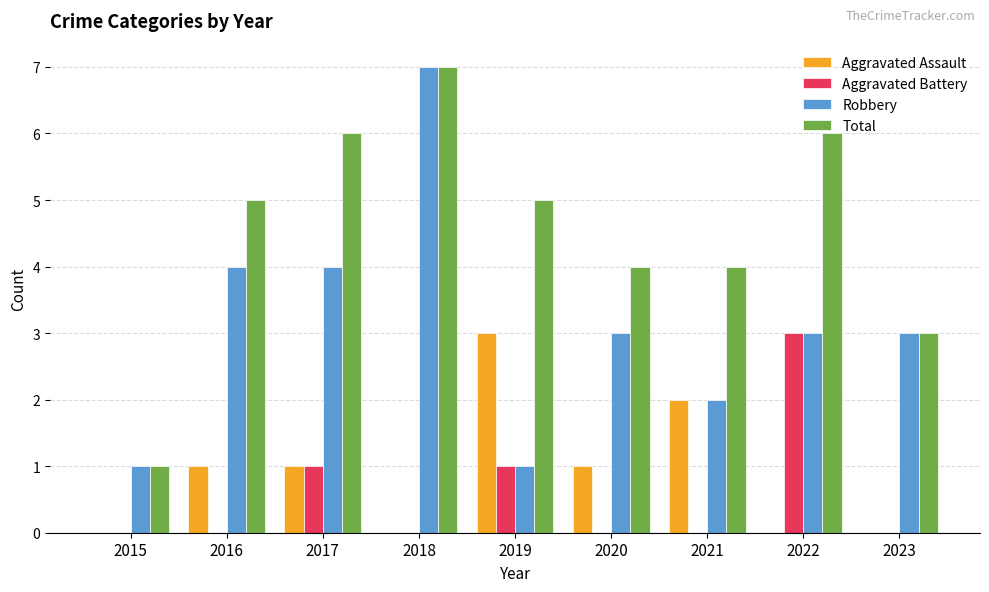

What value does the Aggravated Assault series have at 2020?

1